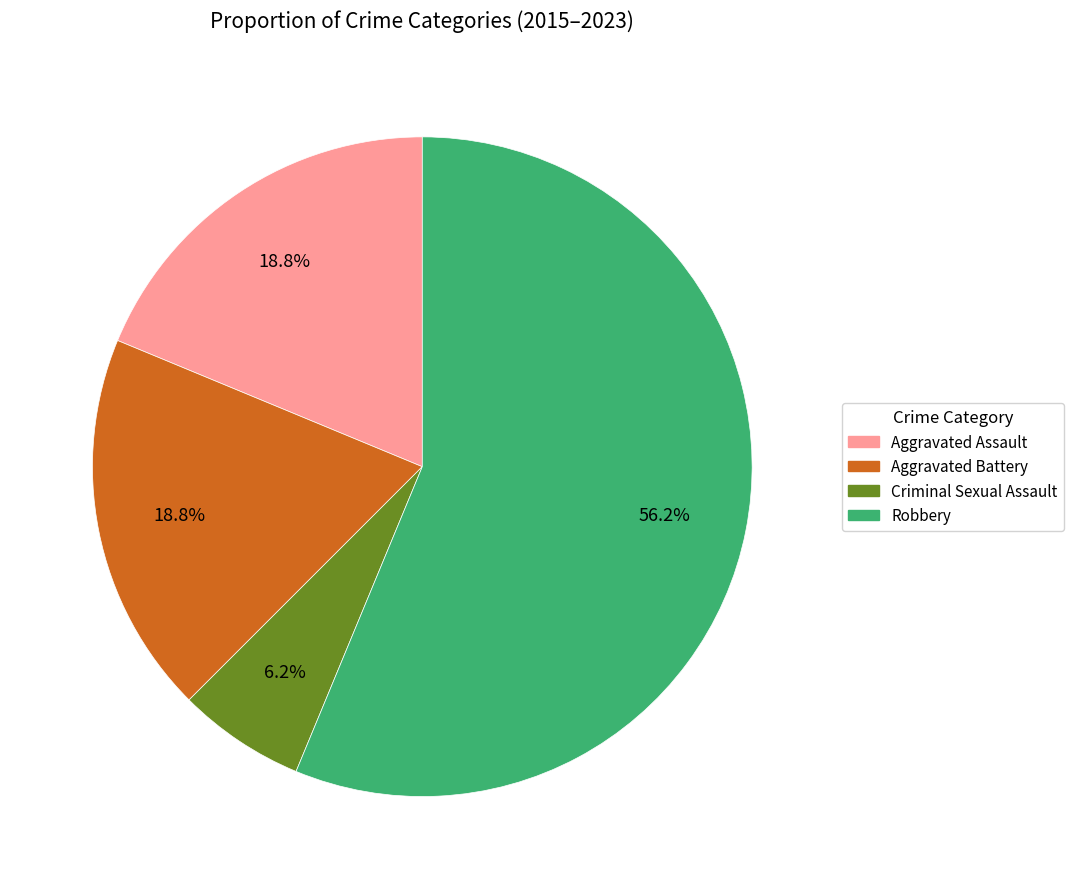

Between Criminal Sexual Assault and Aggravated Battery, which is larger?

Aggravated Battery